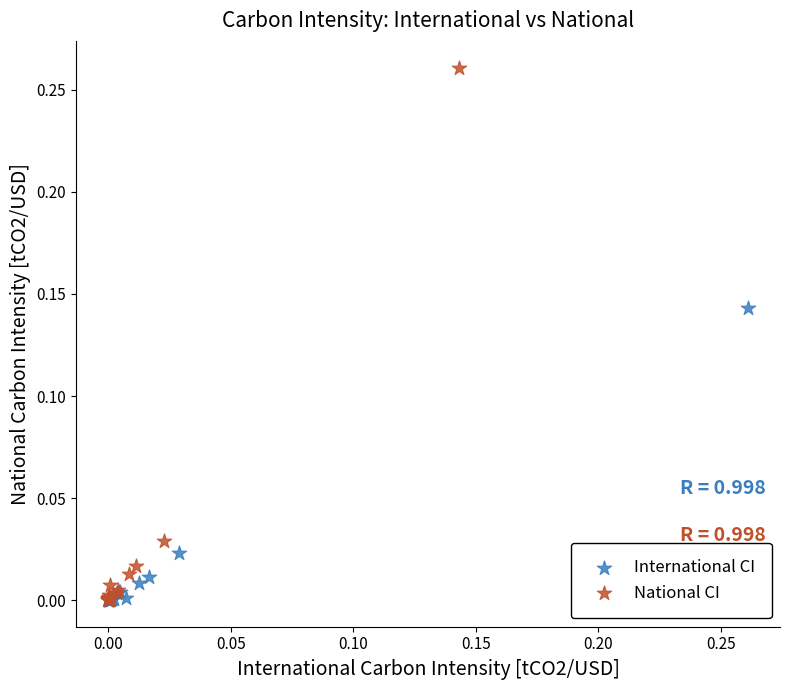

Which series contains the highest Y value?

National CI